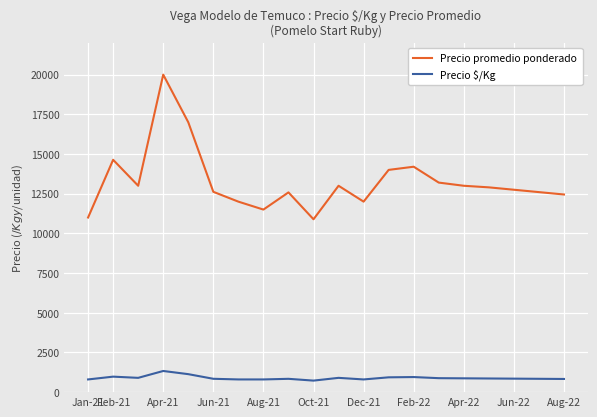

Does the chart display data point markers on the line(s)?

No